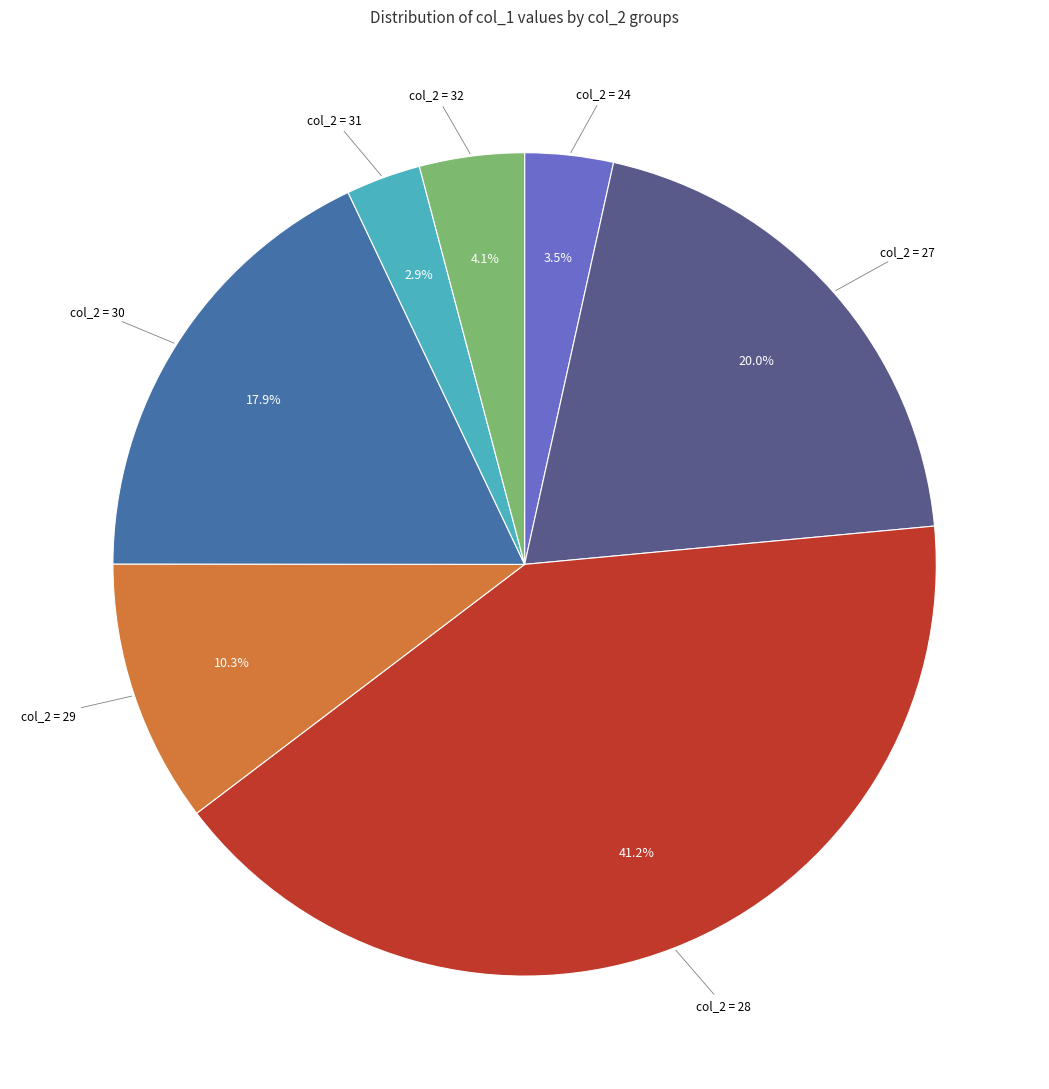

How many segments does this pie chart have?

7